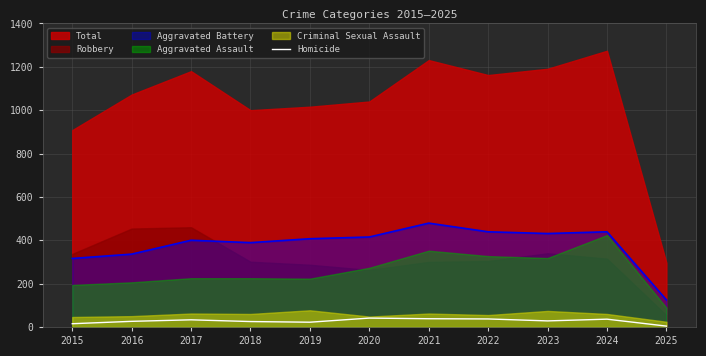

How many interior local peaks (higher than both neighbors) does the data have?

3